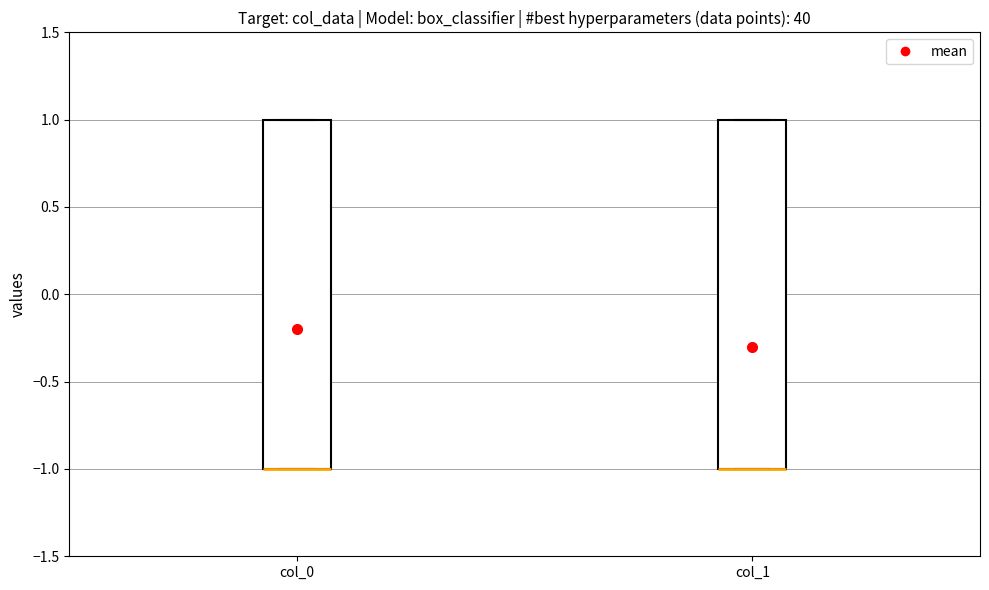

Reading left to right, transcribe this box plot: for each box, give where its median line is, the range the box spans, and where its two whiskers end, as read against the y-axis. The values are not printed on the chart, so give them approximately, as read against the axis.

col_0: median -1 (drawn on the box's lower edge), box -1 to 1, whiskers -1 to 1
col_1: median -1 (drawn on the box's lower edge), box -1 to 1, whiskers -1 to 1